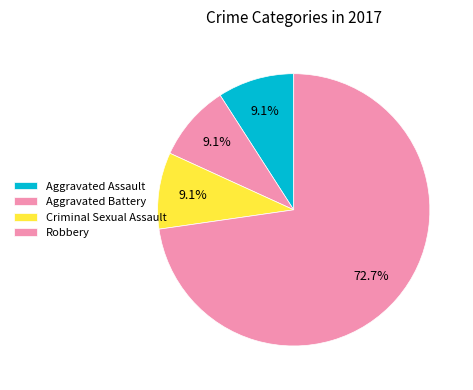

Is Robbery the majority of the pie?

Yes